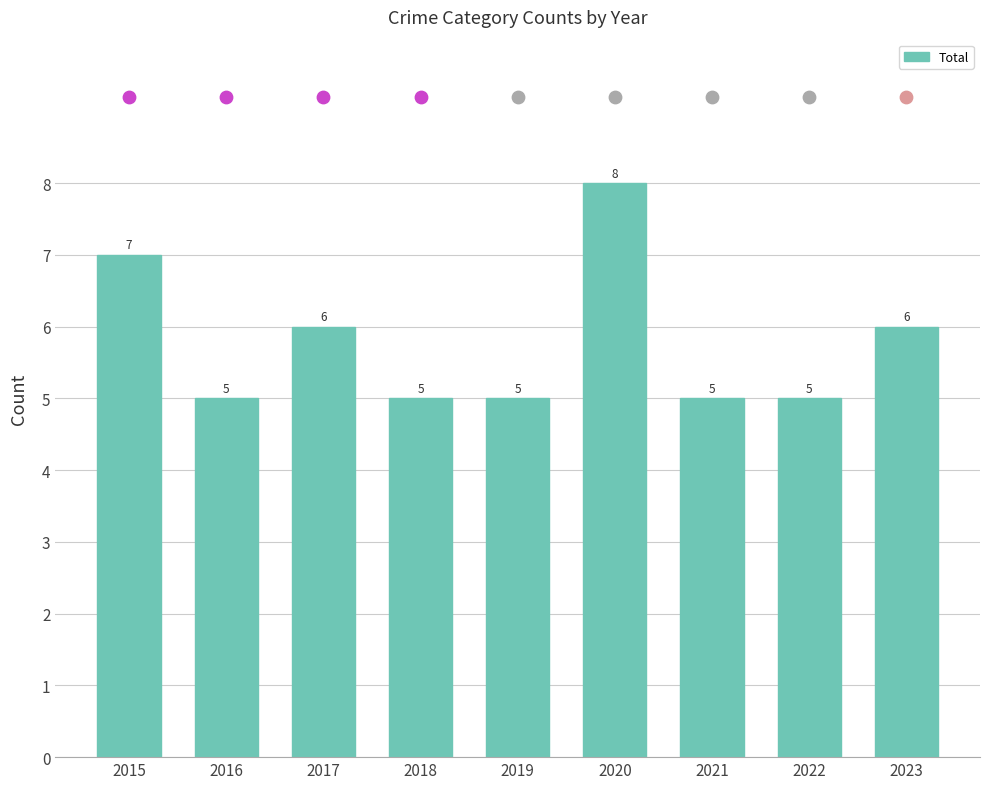

Which has a higher value, 2023 or 2020?

2020